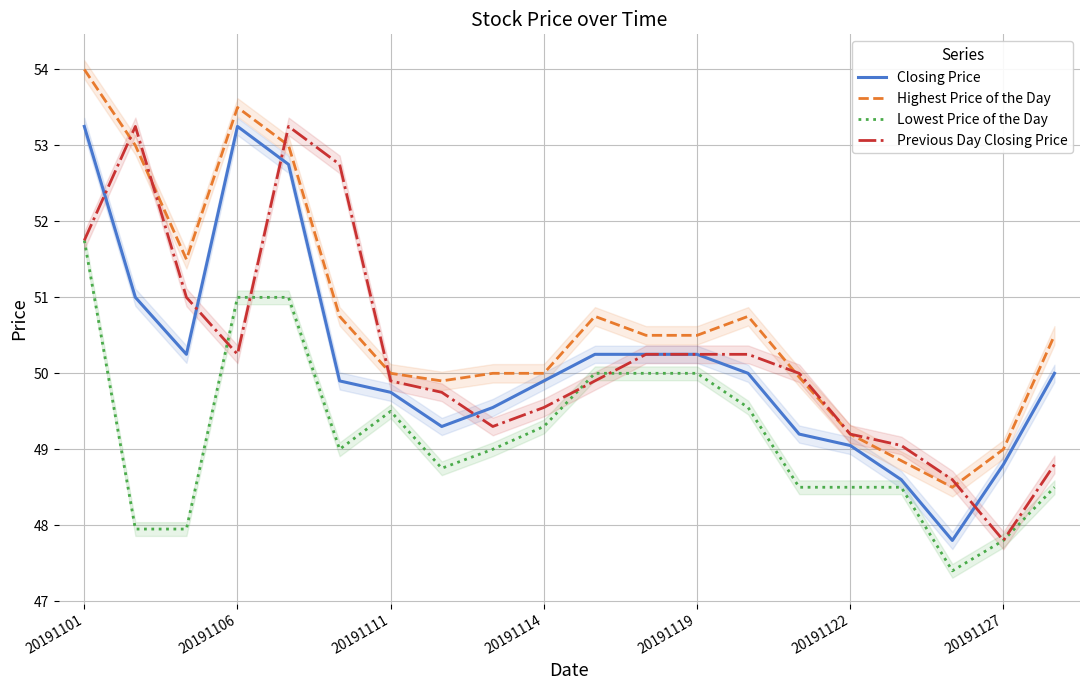

What is the minimum value for Closing Price?

47.8